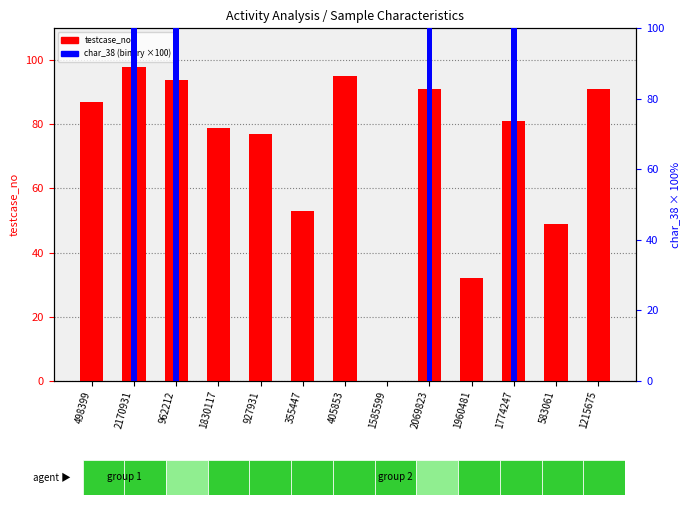

List the labels in order of char_38 (scaled) value, smallest first.

498399, 1830117, 927931, 355447, 405853, 1585599, 1960481, 583061, 1215675, 2170931, 962212, 2069823, 1774247